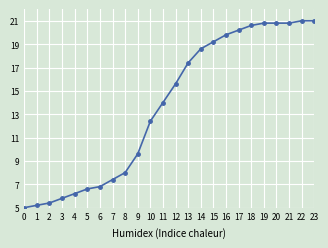

Between 10 and 11, which is larger?

11